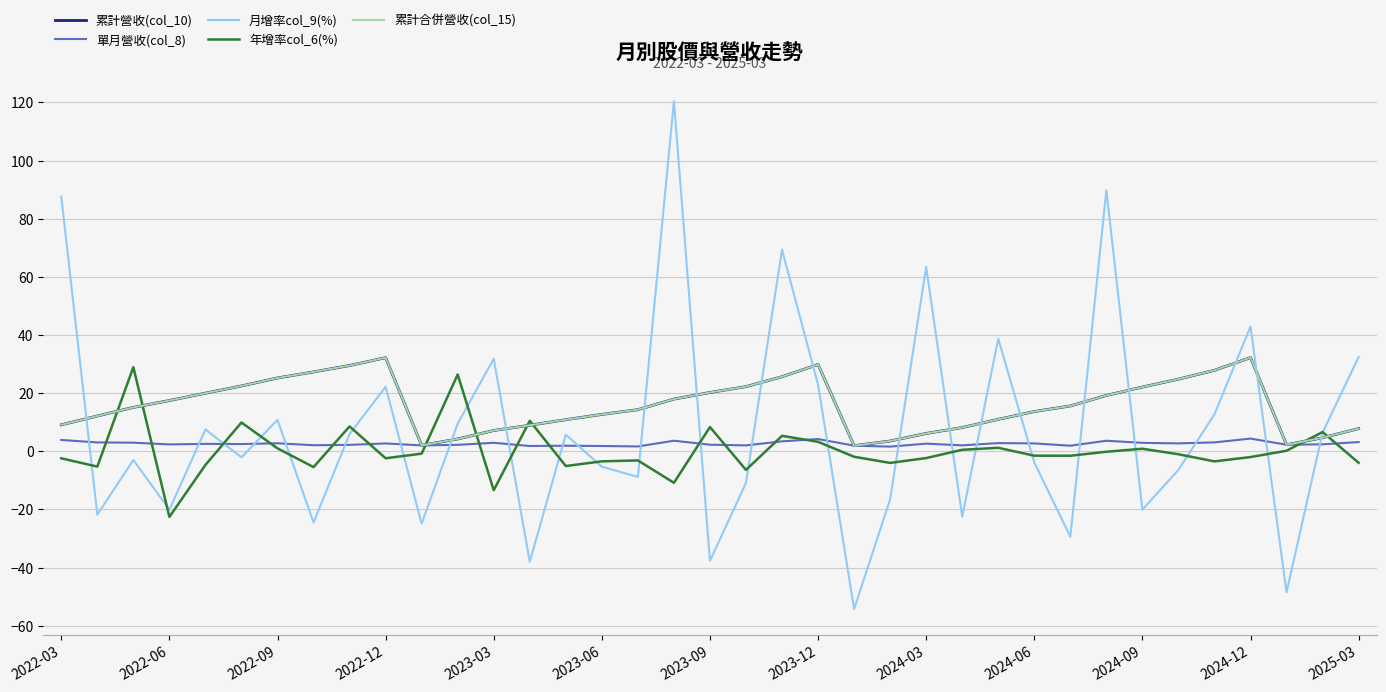

At how many categories does at least one series exceed 19?

23